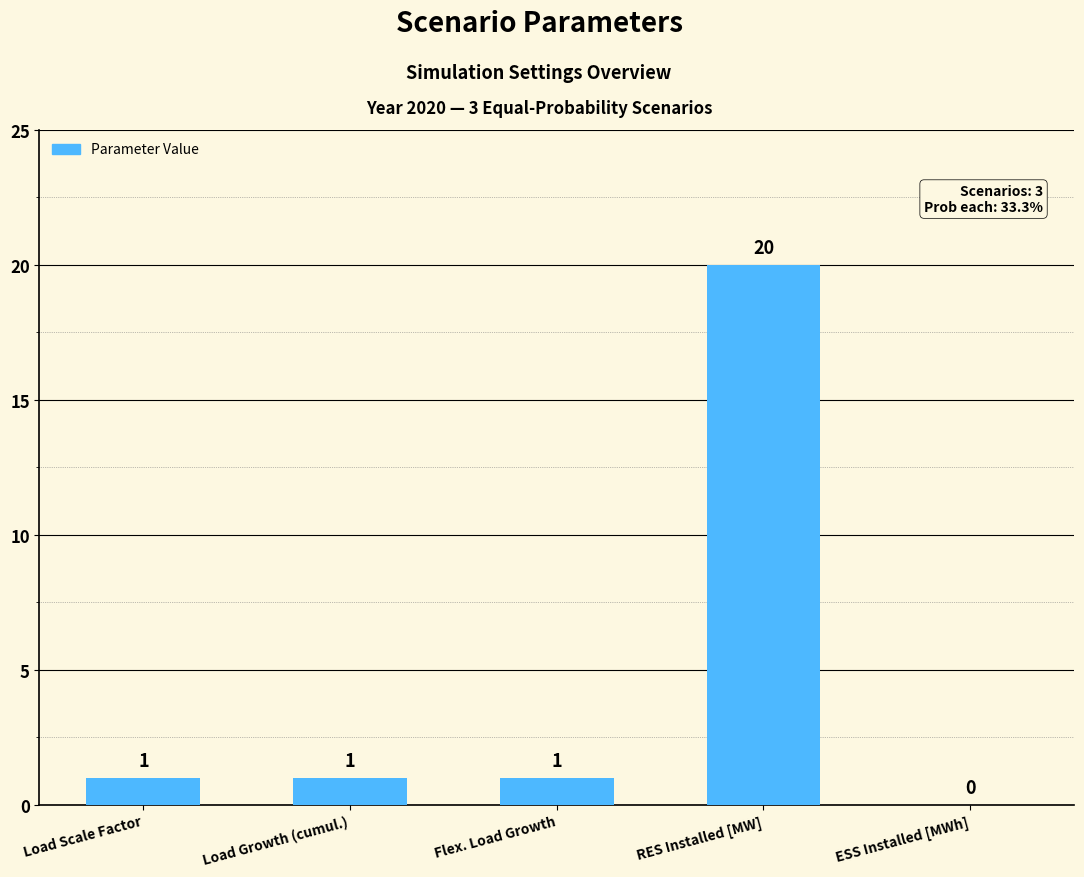

The value at ESS Installed [MWh] is 13. True or false?

False